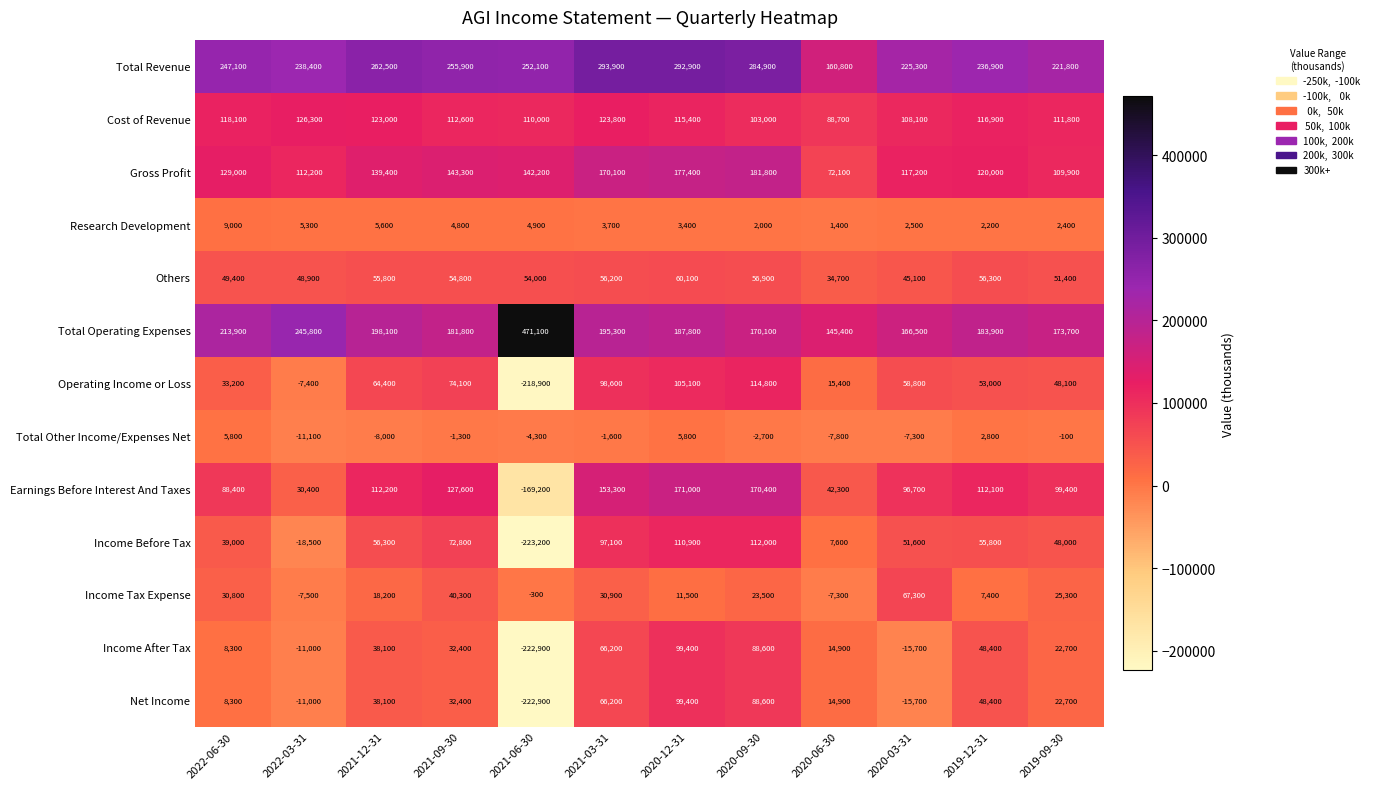

At which category does the chart reach its peak across all series?

2021-06-30